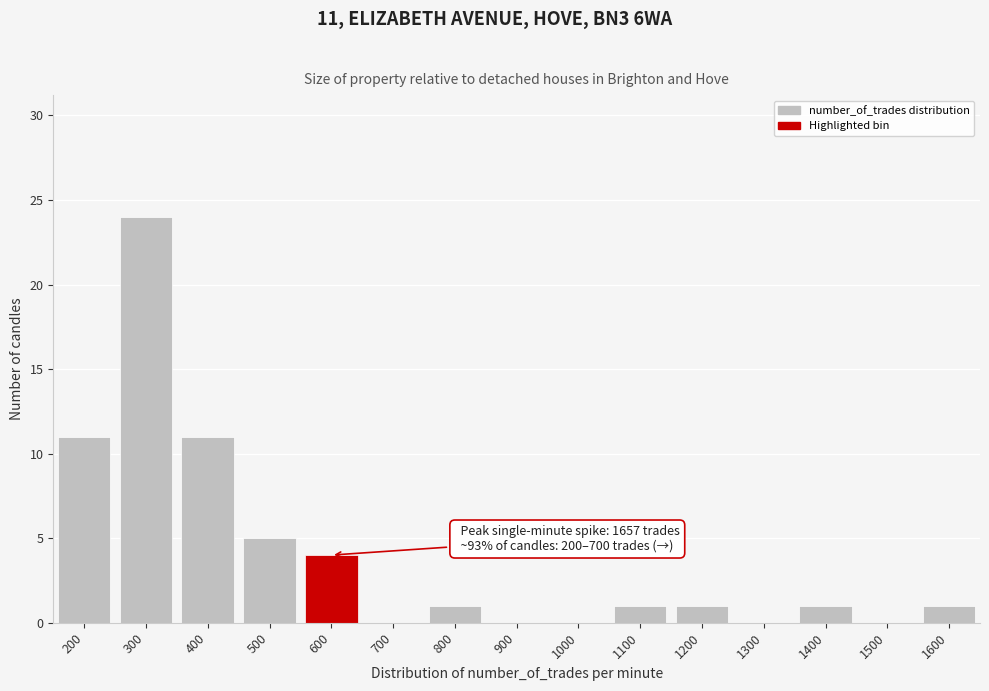

Reading left to right, what are all the values shown in this chart?

200=11	300=24	400=11	500=5	600=4	700=0	800=1	900=0	1000=0	1100=1	1200=1	1300=0	1400=1	1500=0	1600=1